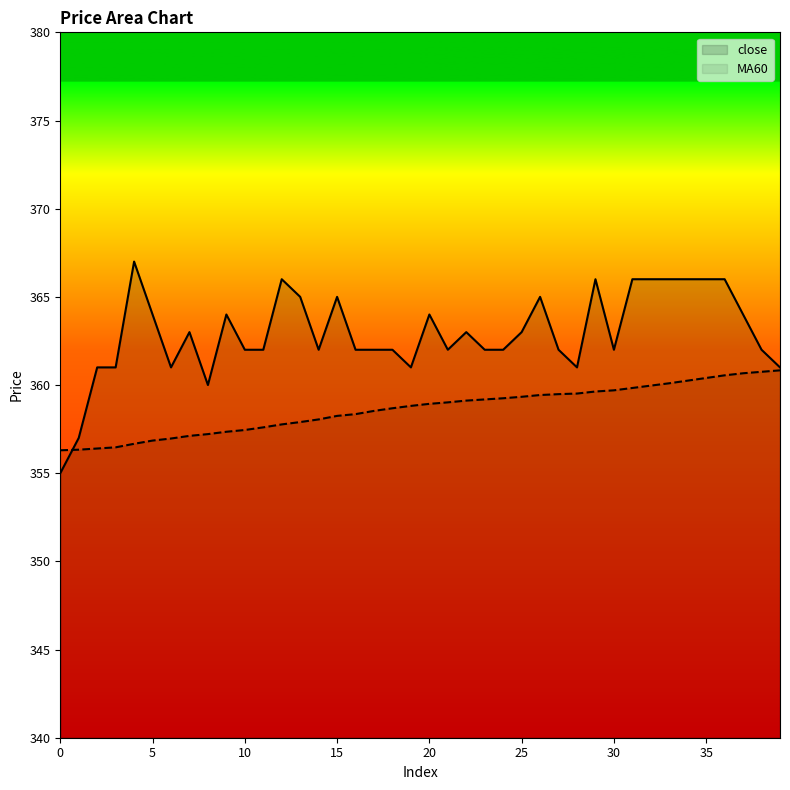

Which has a higher value, 25 or 12?

12